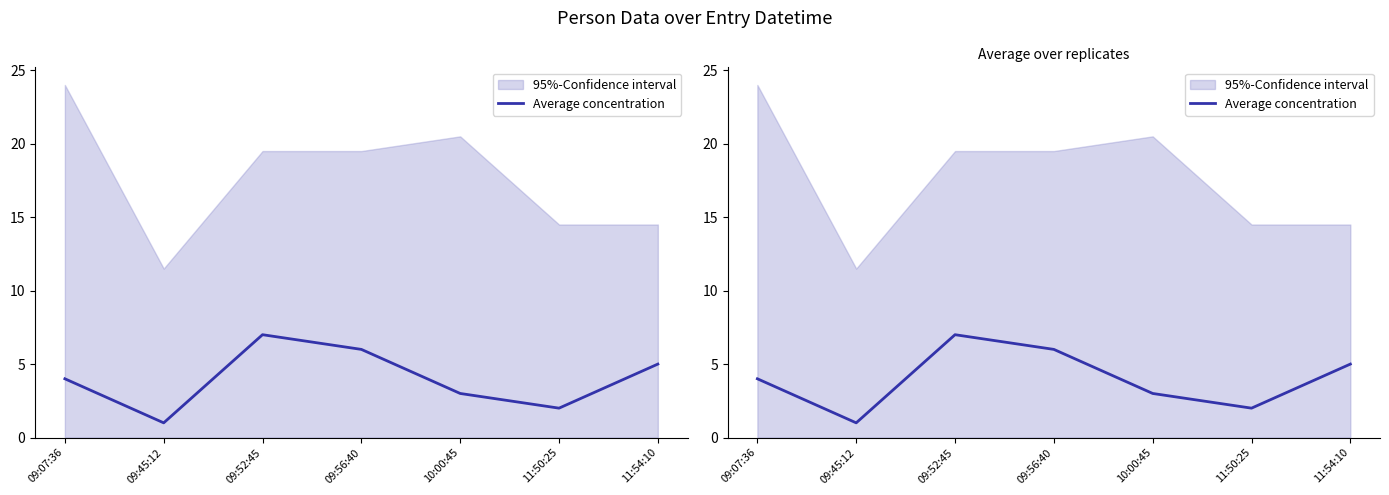

Which label corresponds to the largest value in the chart?

09:52:45